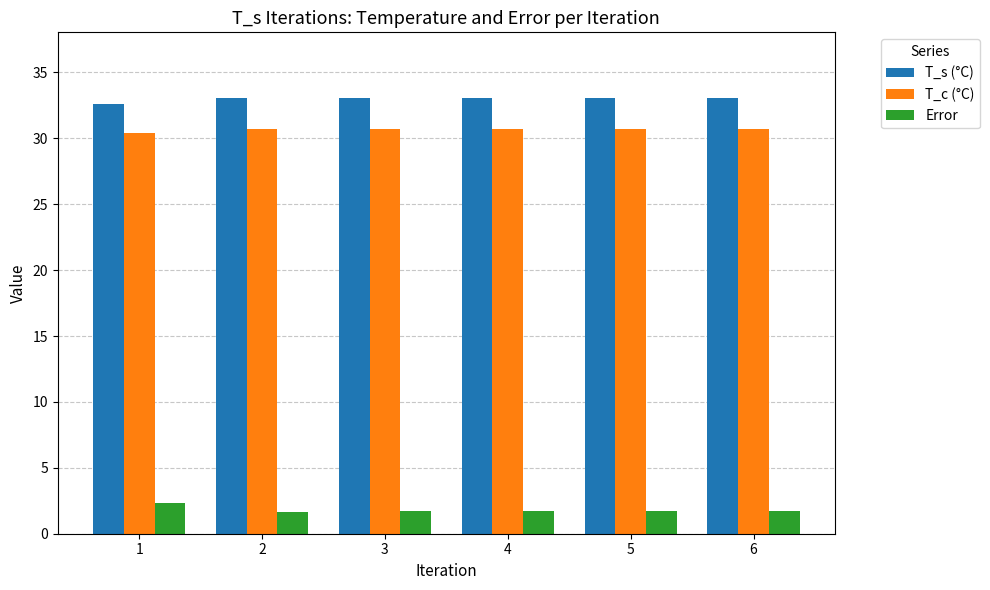

Read the Error value at 5.

1.7